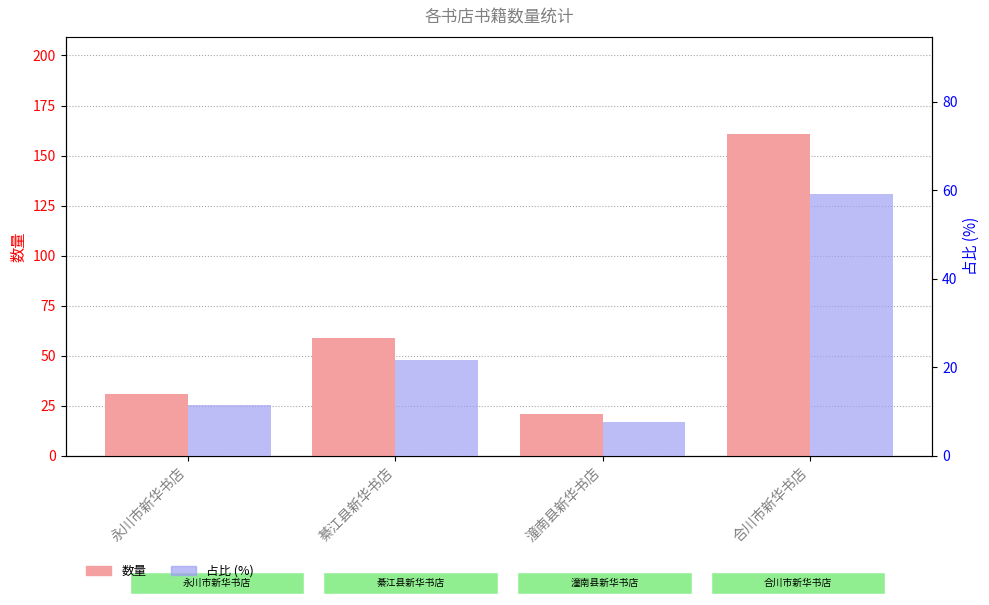

Reading right to left, what are all the values shown in this chart?

数量: 161.0	21.0	59.0	31.0
占比 (%): 59.2	7.7	21.7	11.4